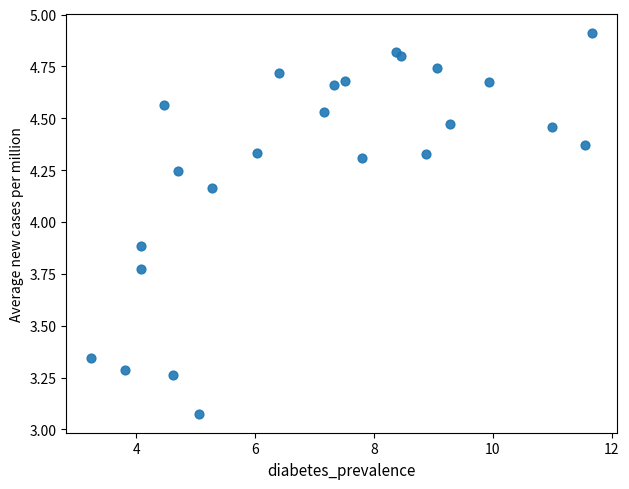

What is the range of X values (max minus min)?

8.4